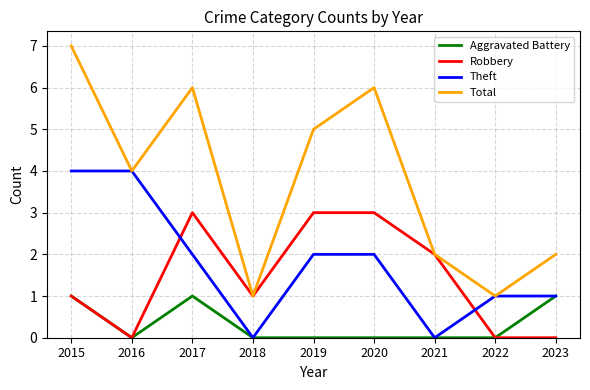

At which label does Theft first exceed 2?

2015